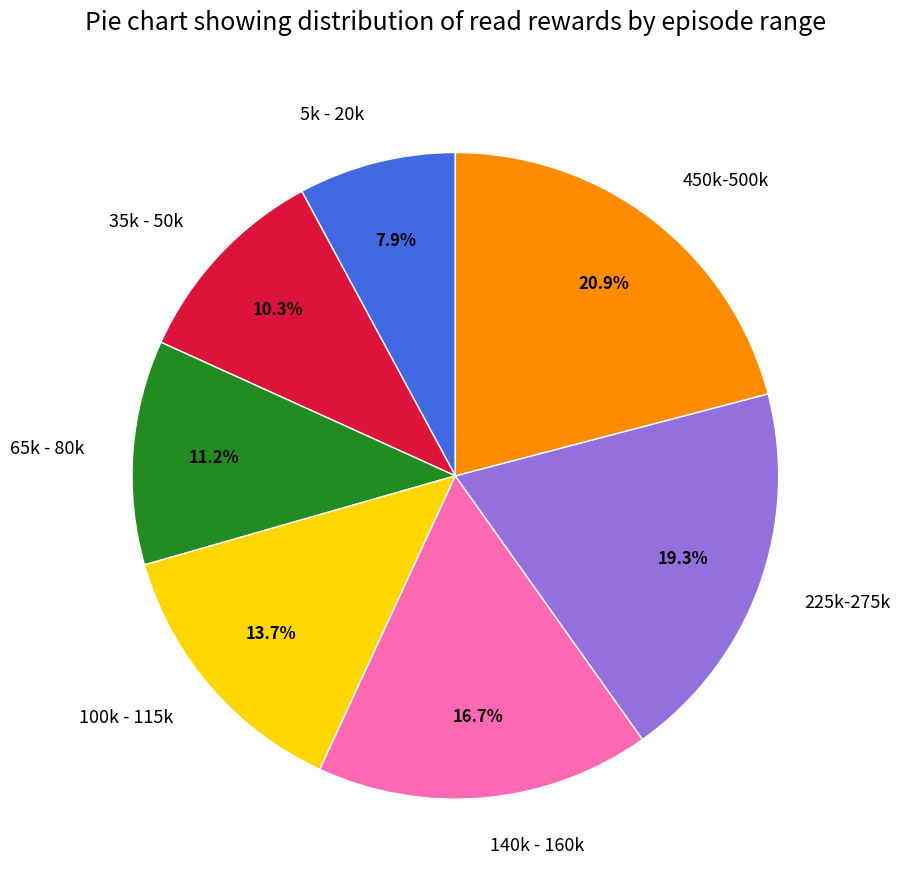

Do 5k - 20k and 35k - 50k together represent more than half of the pie?

No